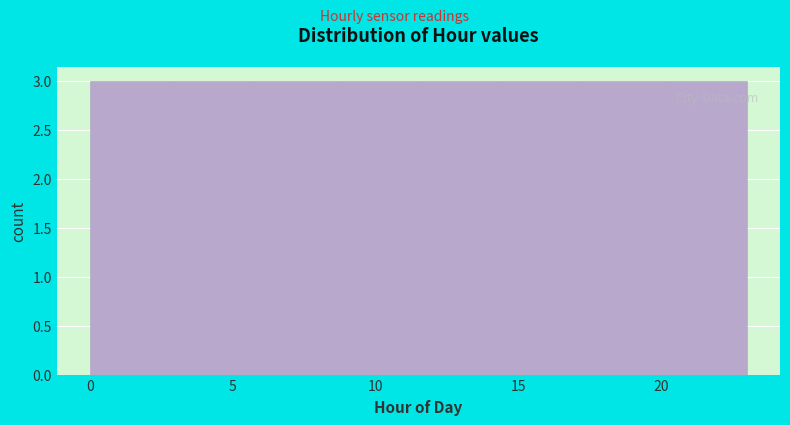

How tall is the bar that spans 17.5 to 20.0 on the x-axis? Neither the bar edges nor the heights are printed on the chart, so give them approximately, as read against the axes.

3